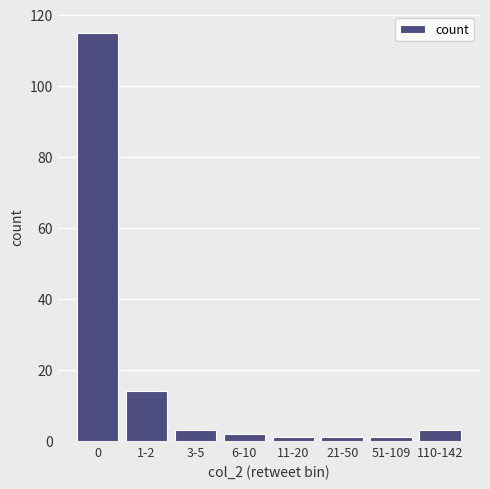

At which label is the value closest to 58?

1-2